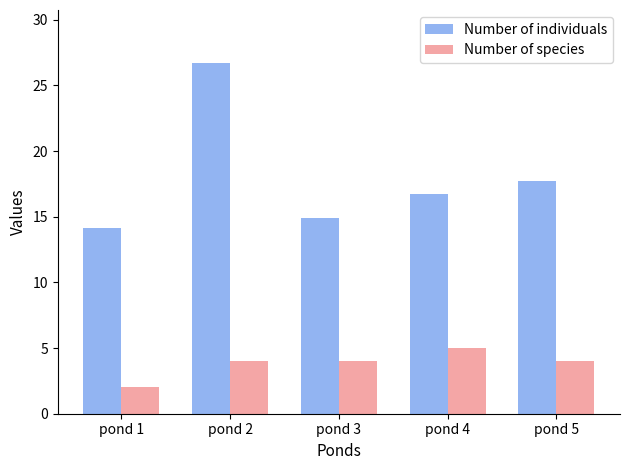

Is the value of Number of individuals at pond 1 greater than the value of Number of species at pond 2?

Yes